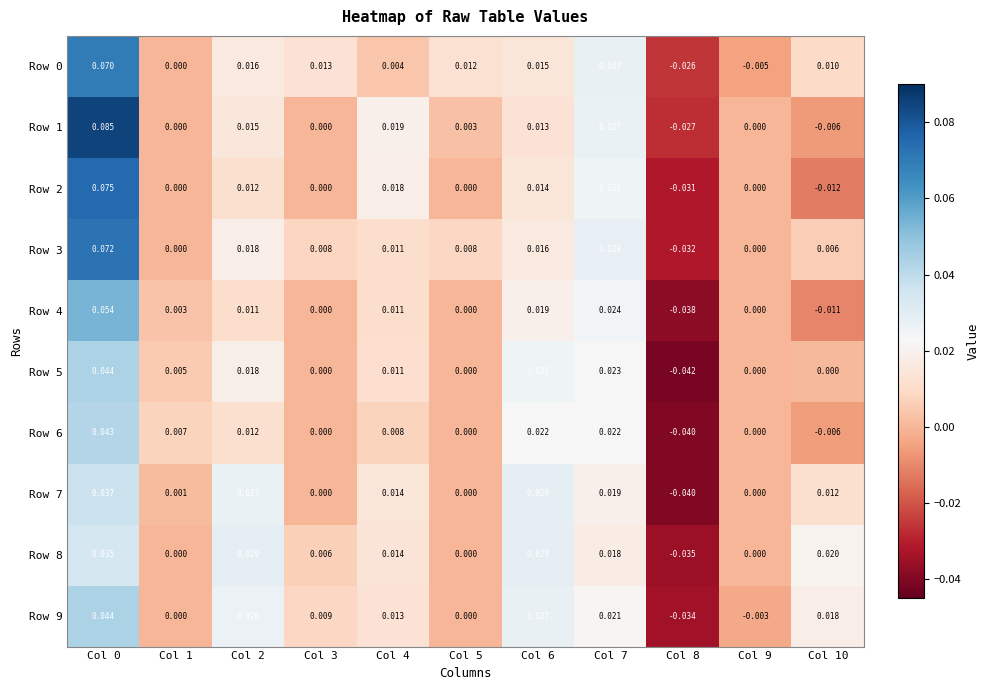

Count the number of categories in the chart.

11